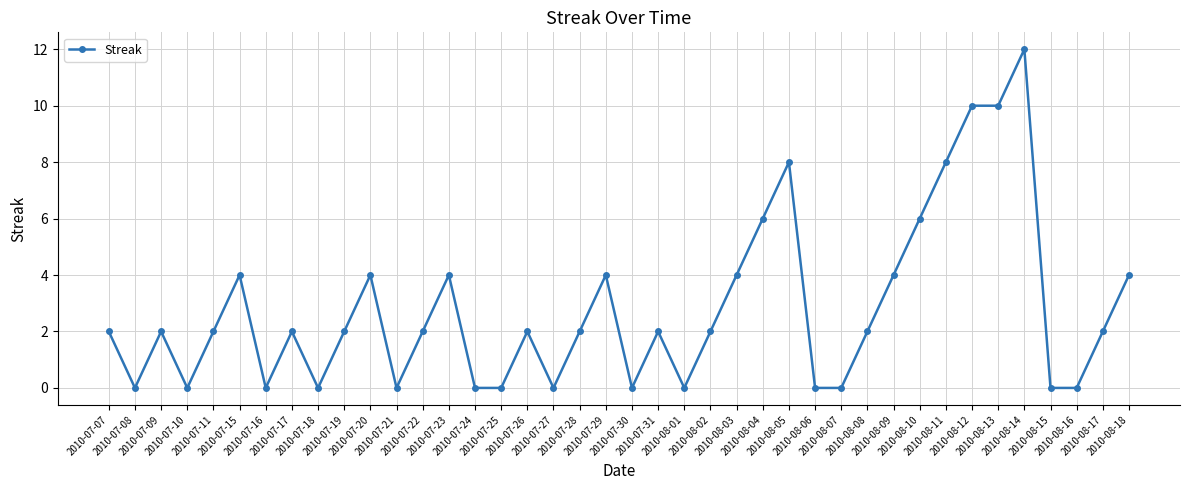

Is this an area chart (filled region under the line)?

No